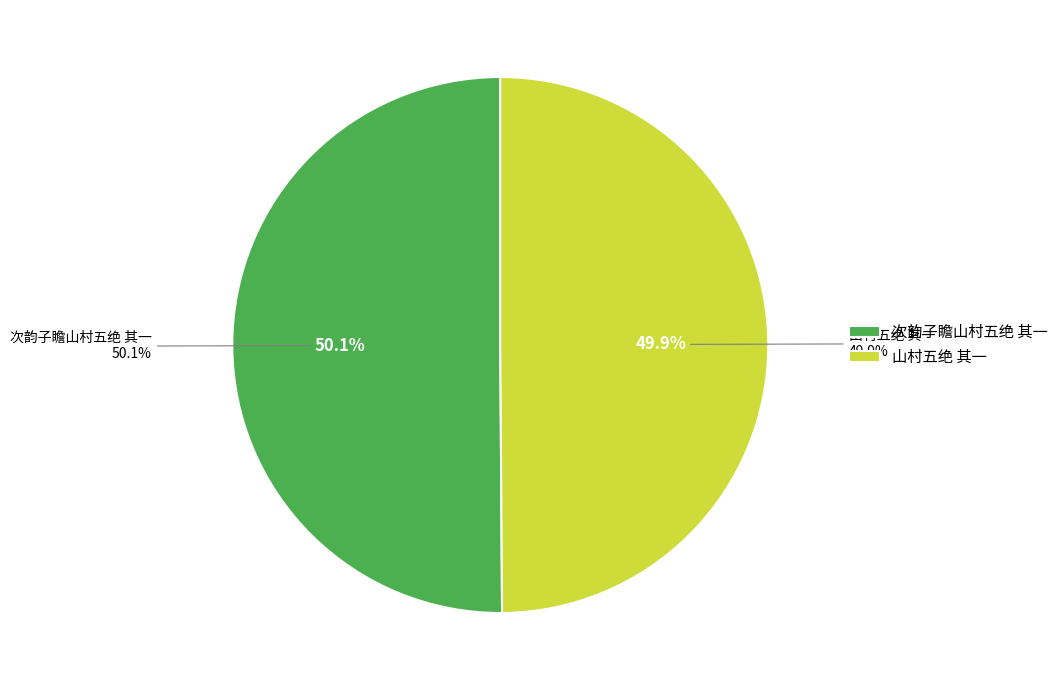

How many segments does this pie chart have?

2